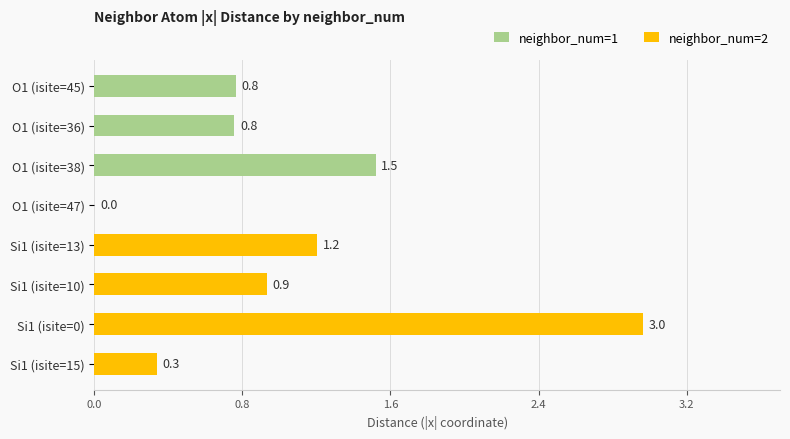

Between 0.8 and 2.4, which series saw the biggest shift?

neighbor_num=1